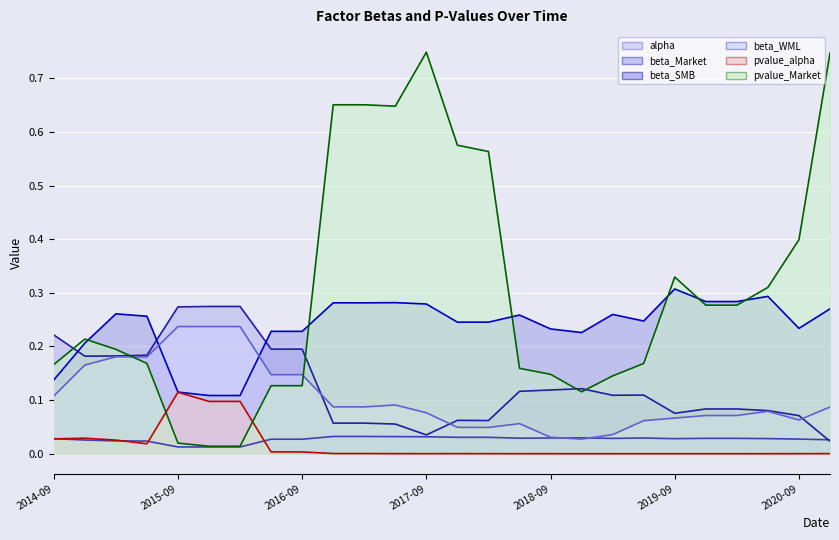

Rank the series at 2020-03-31 from lowest to highest value.

pvalue_alpha, alpha, beta_WML, beta_Market, pvalue_Market, beta_SMB